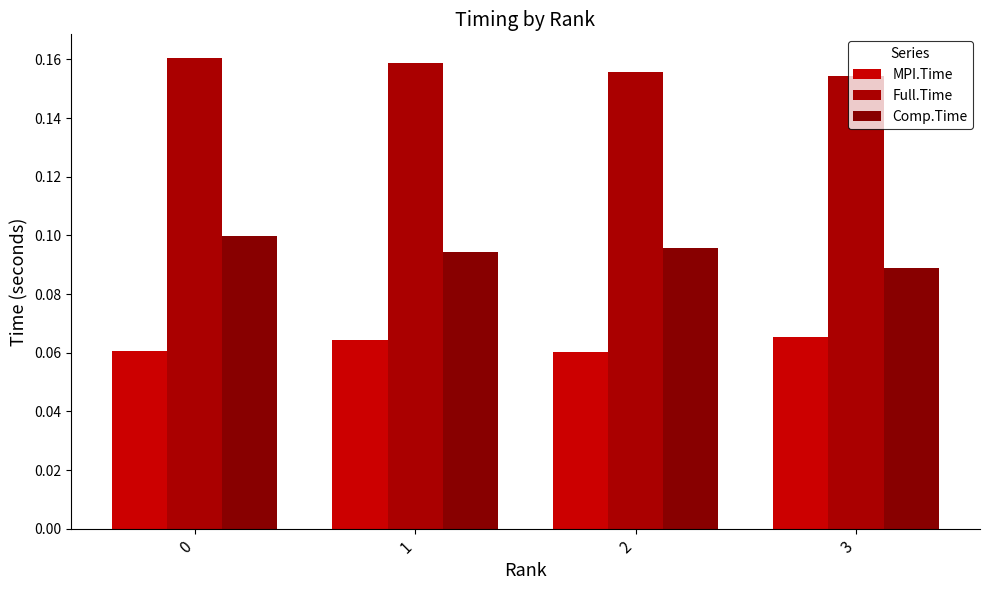

What is the value of the Comp.Time bar at the 1st from the left?

0.1